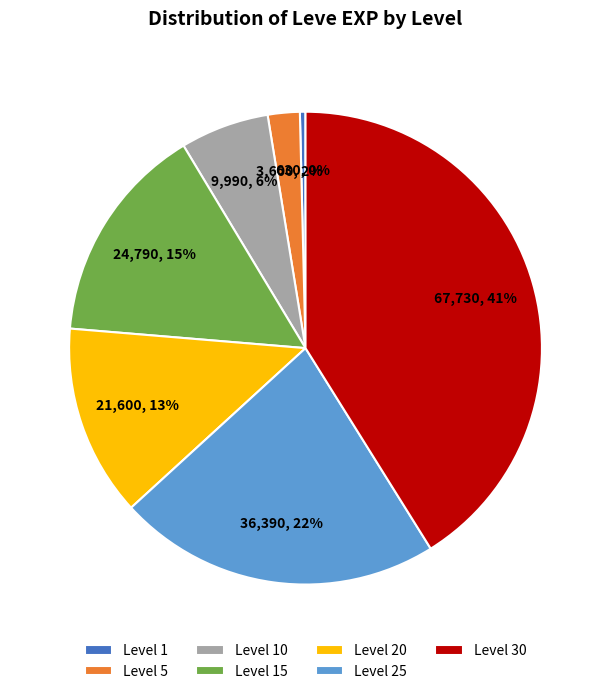

Approximately how many times larger is the value at Level 20 compared to Level 10?

2.2